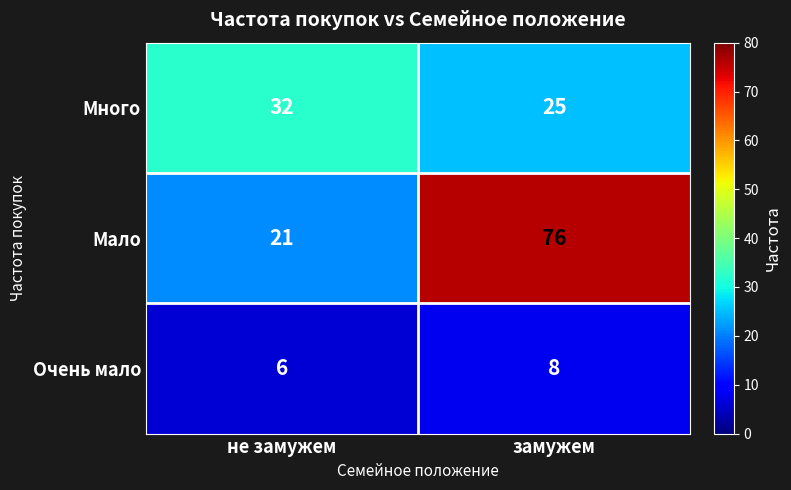

What is the average value of the Очень мало series?

7